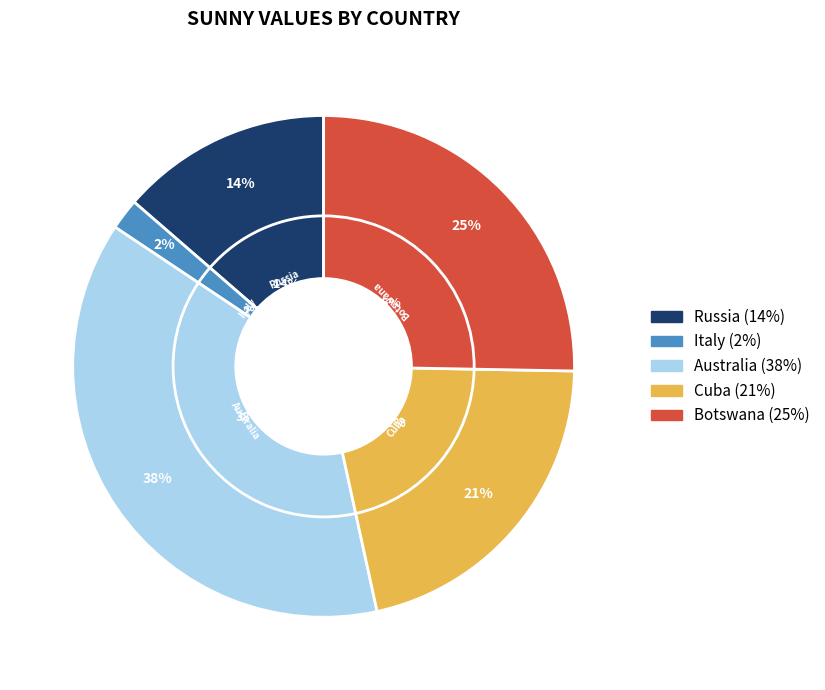

Which has a higher value, Russia or Cuba?

Cuba